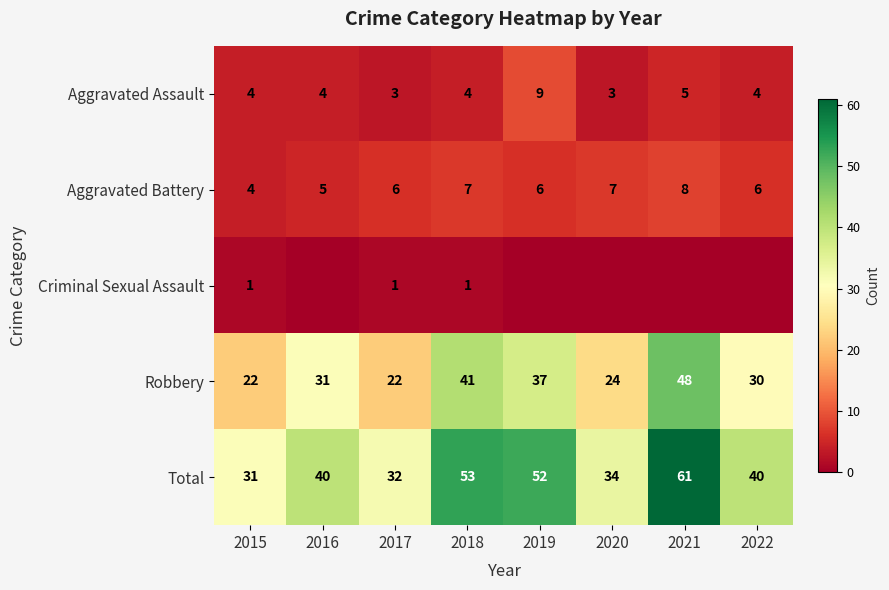

True or false: Total has a value of 9 at 2017.

False